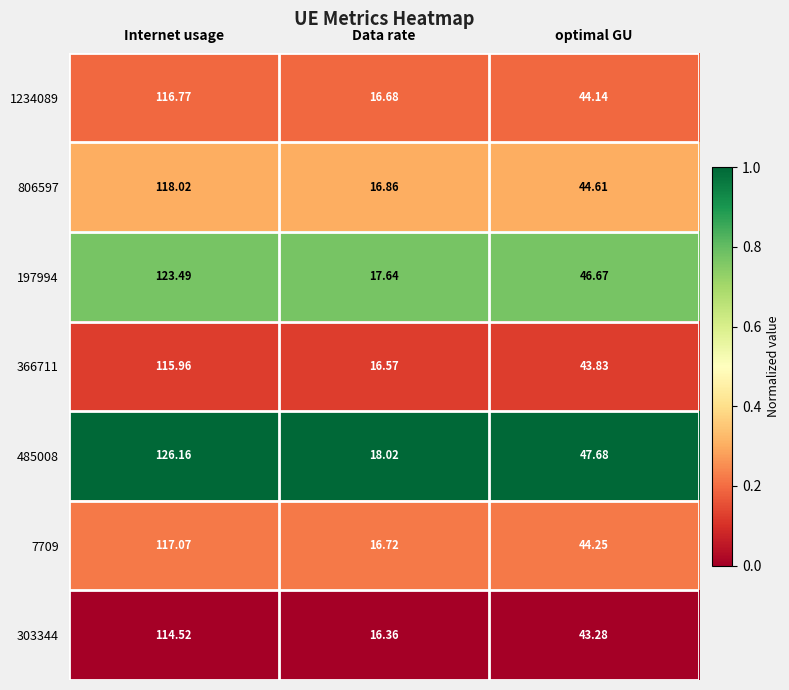

Is the value of 303344 at optimal GU greater than the value of 197994 at Internet usage?

No